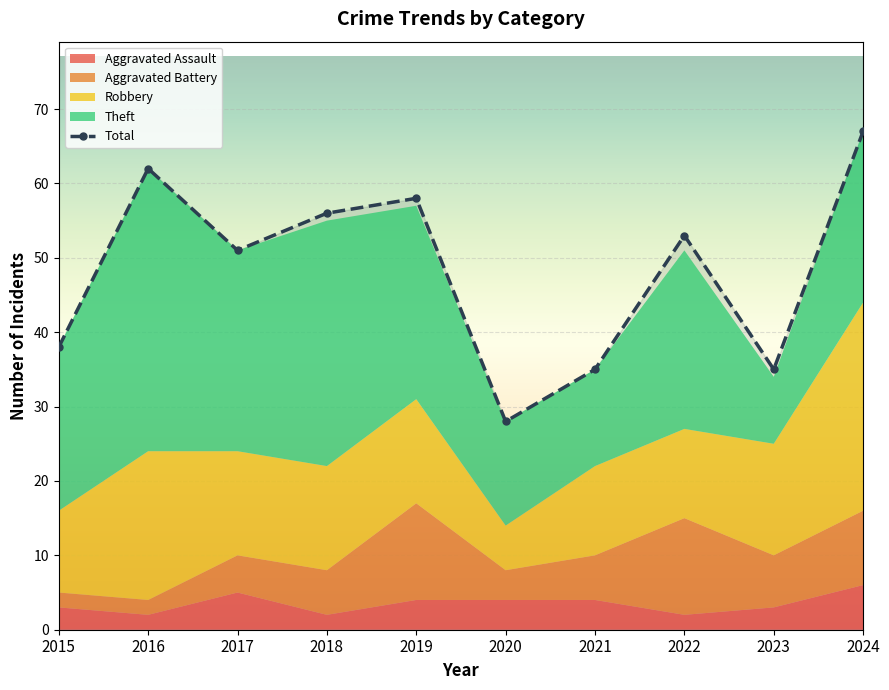

Where is the first local maximum for Theft?

2016